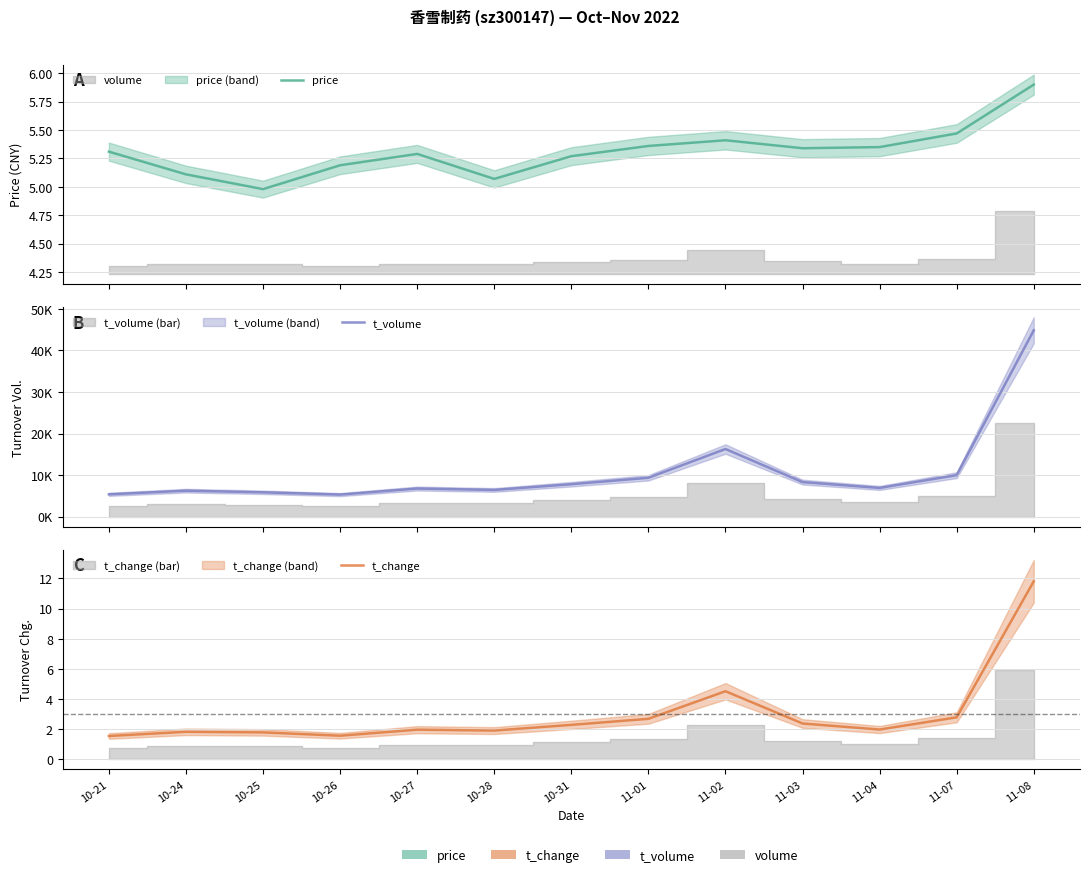

The t_volume series shows 3888.3 at 11-07. True or false?

False